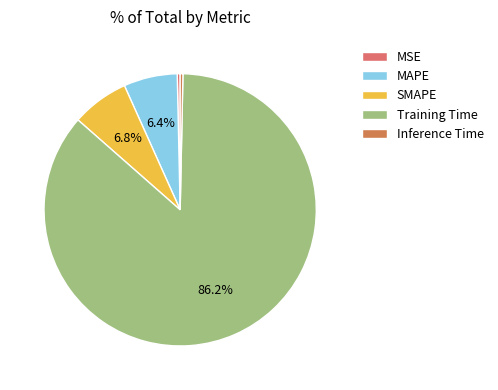

To the nearest percent, what is the difference between the largest and smallest slice percentages?

86%